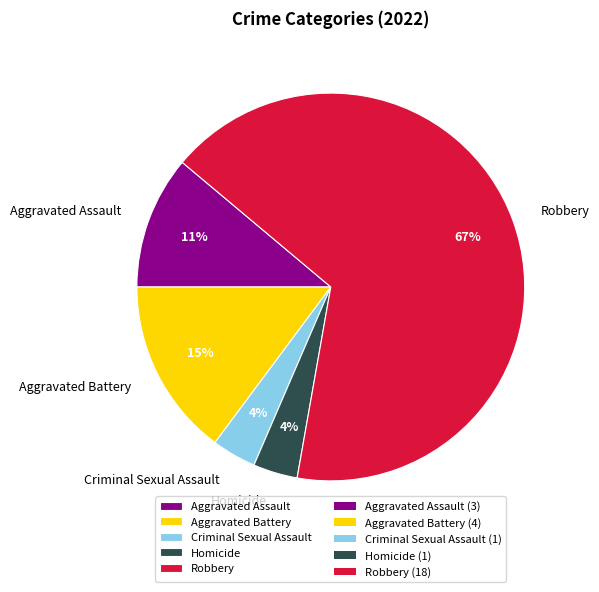

To the nearest percent, what is the average slice percentage?

20%